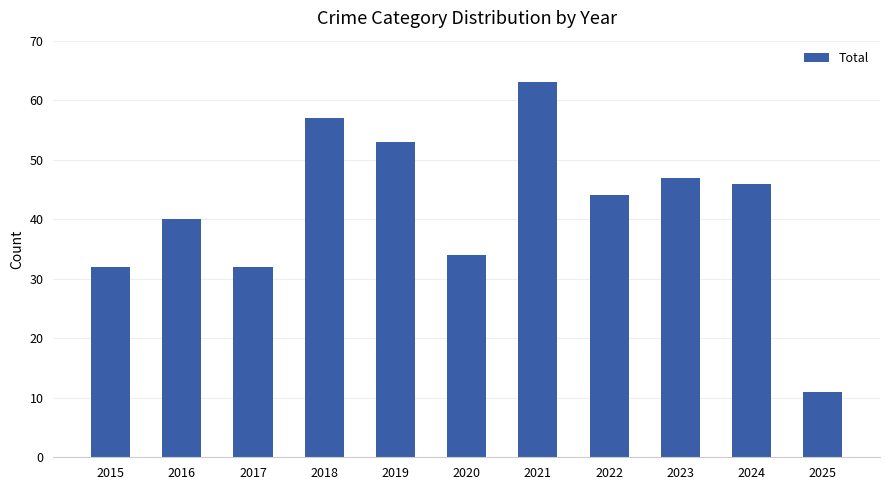

What is the value of the 11th bar from the left?

11